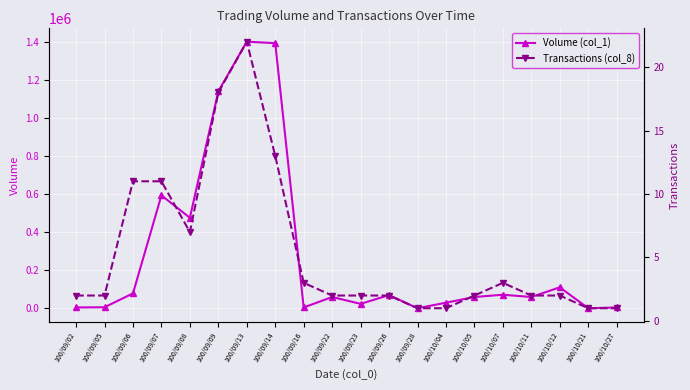

At which label does Transactions (col_8) first exceed 2?

100/09/06